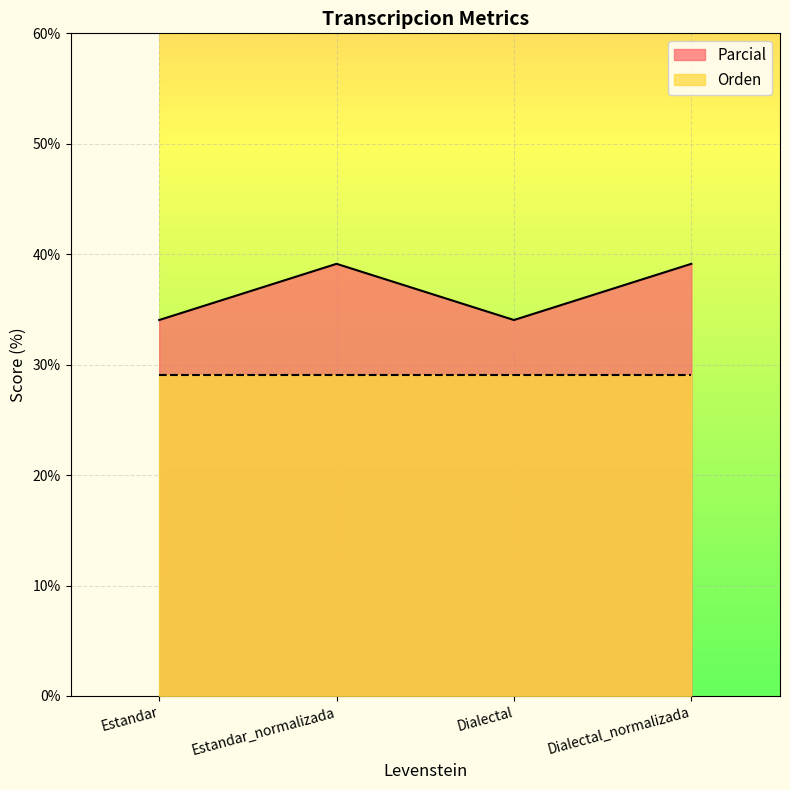

At which label does the data first exceed 39?

Estandar_normalizada